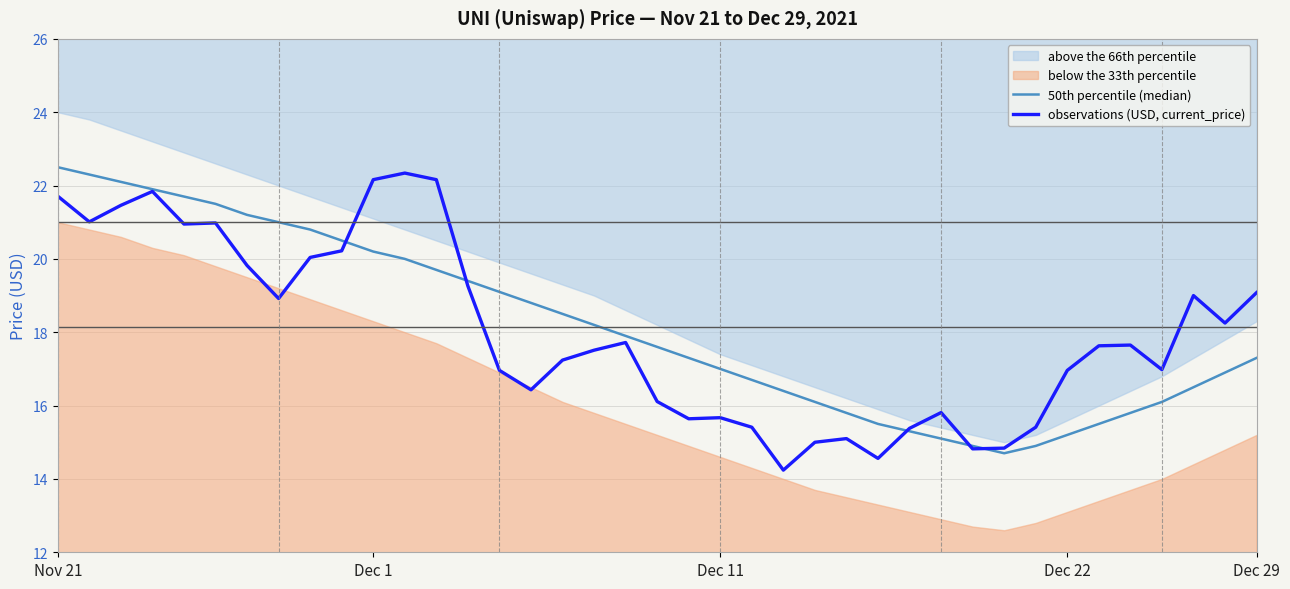

What is the maximum value for observations (USD, current_price)?

22.3